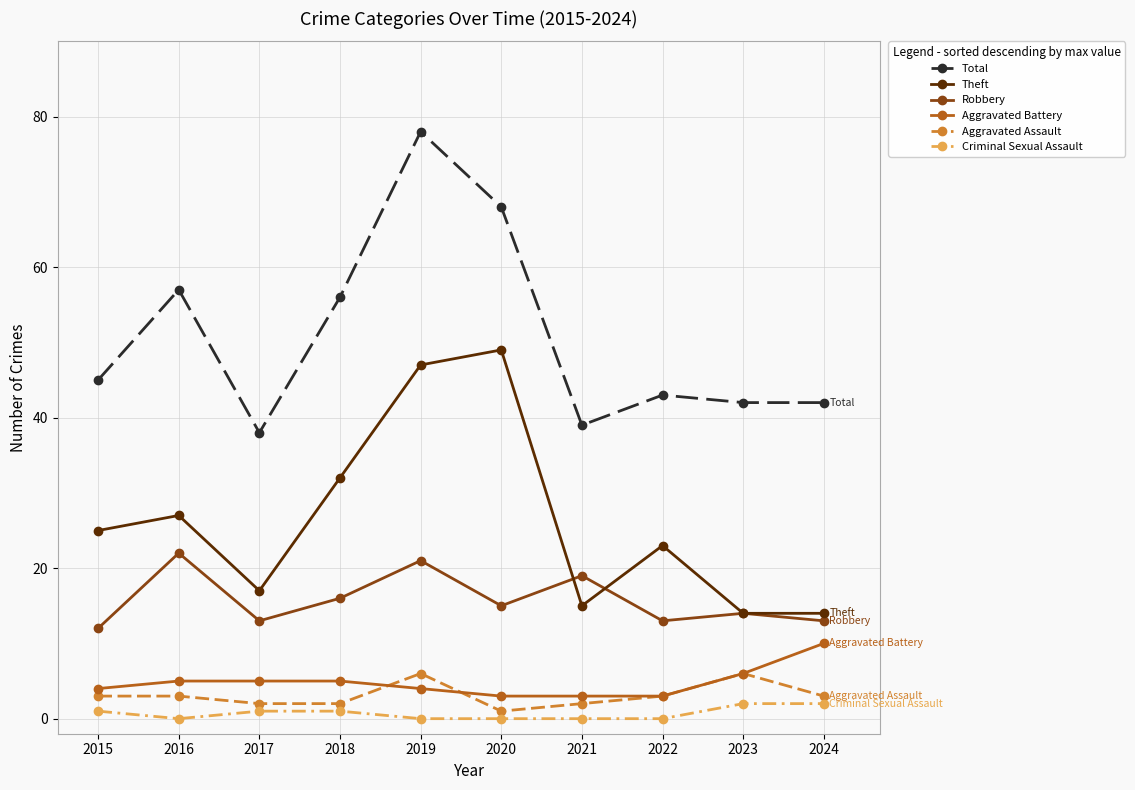

Reading left to right, what are all the values shown in this chart?

Aggravated Assault: 3	3	2	2	6	1	2	3	6	3
Aggravated Battery: 4	5	5	5	4	3	3	3	6	10
Robbery: 12	22	13	16	21	15	19	13	14	13
Theft: 25	27	17	32	47	49	15	23	14	14
Total: 45	57	38	56	78	68	39	43	42	42
Criminal Sexual Assault: 1	0	1	1	0	0	0	0	2	2